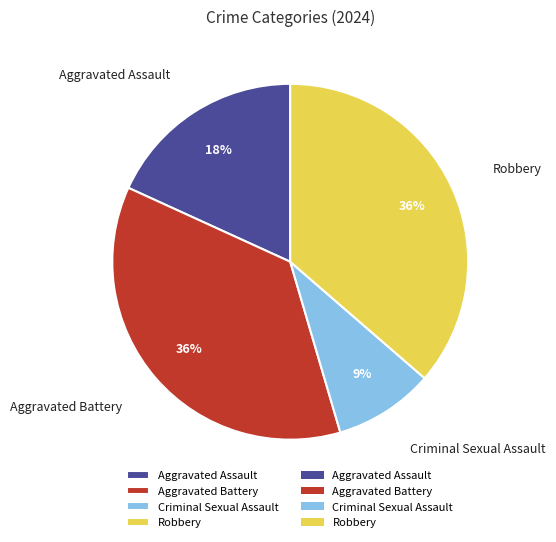

Which slice is the smallest?

Criminal Sexual Assault